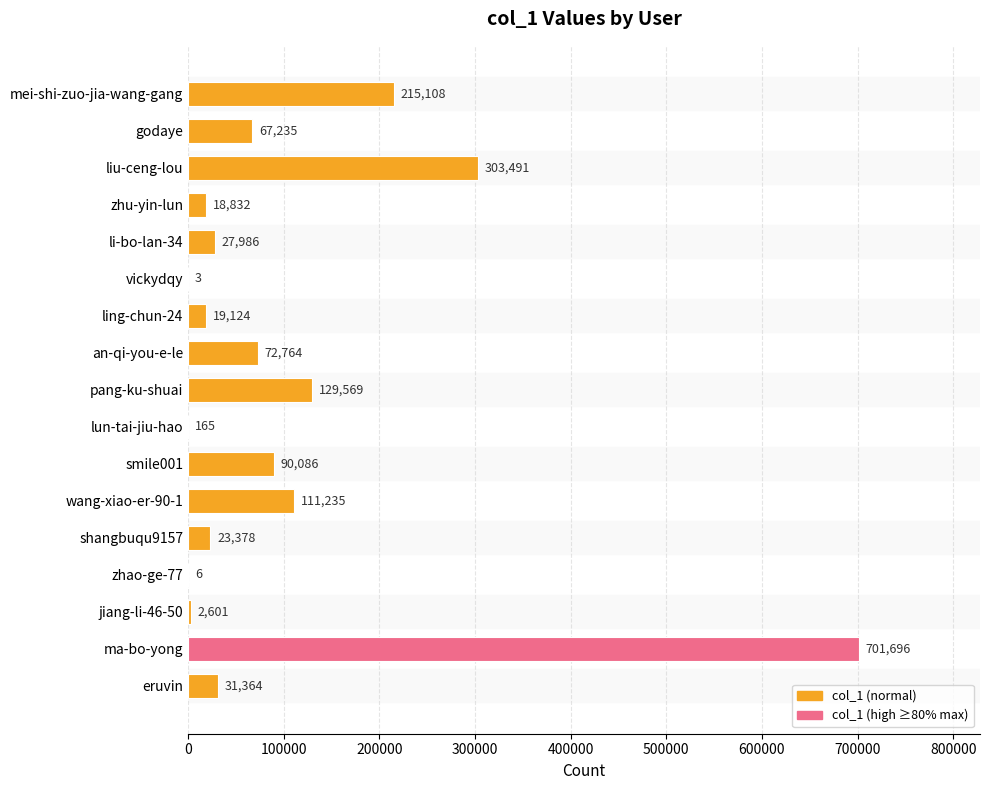

Which label corresponds to the largest value in the chart?

ma-bo-yong